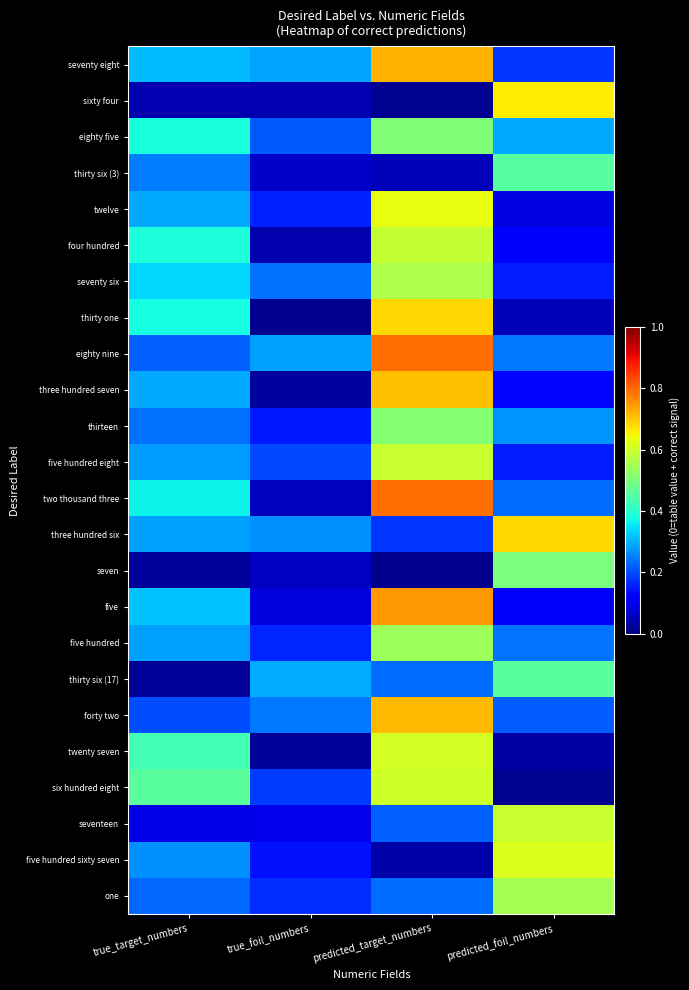

List the series in order of their peak value, lowest first.

thirty six (3), thirty six (17), seven, eighty five, thirteen, five hundred, one, seventy six, four hundred, seventeen, five hundred eight, six hundred eight, twenty seven, five hundred sixty seven, twelve, sixty four, three hundred six, thirty one, three hundred seven, forty two, seventy eight, five, eighty nine, two thousand three